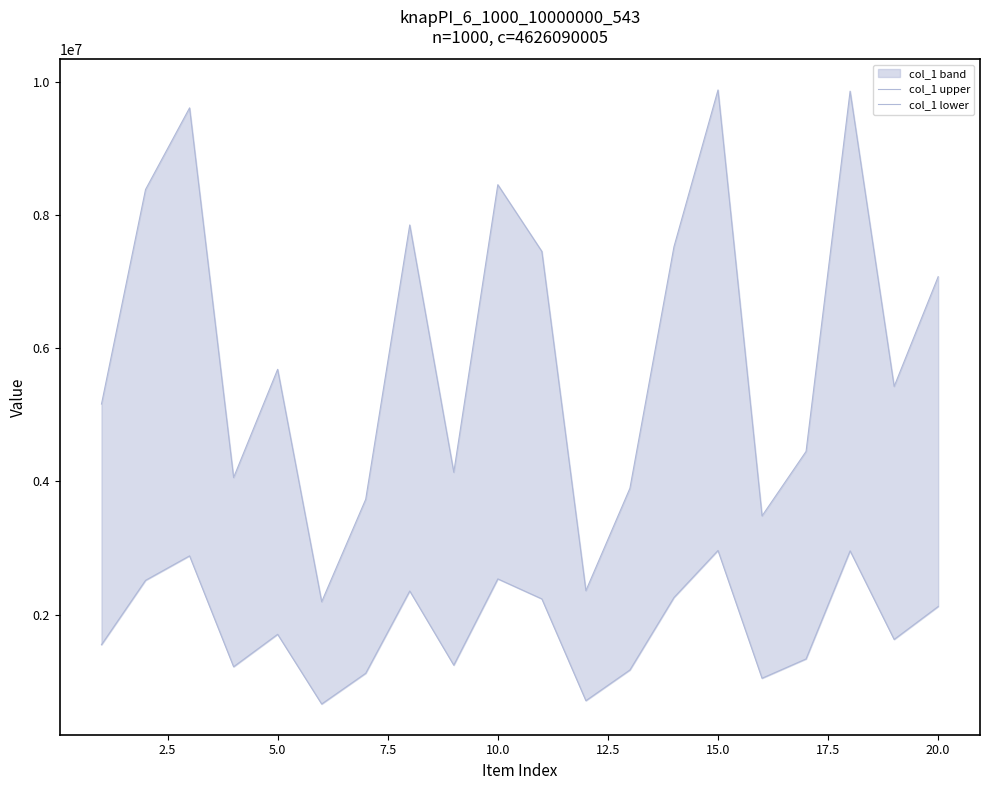

What is the total value across all series at 17.5?

10205492.7